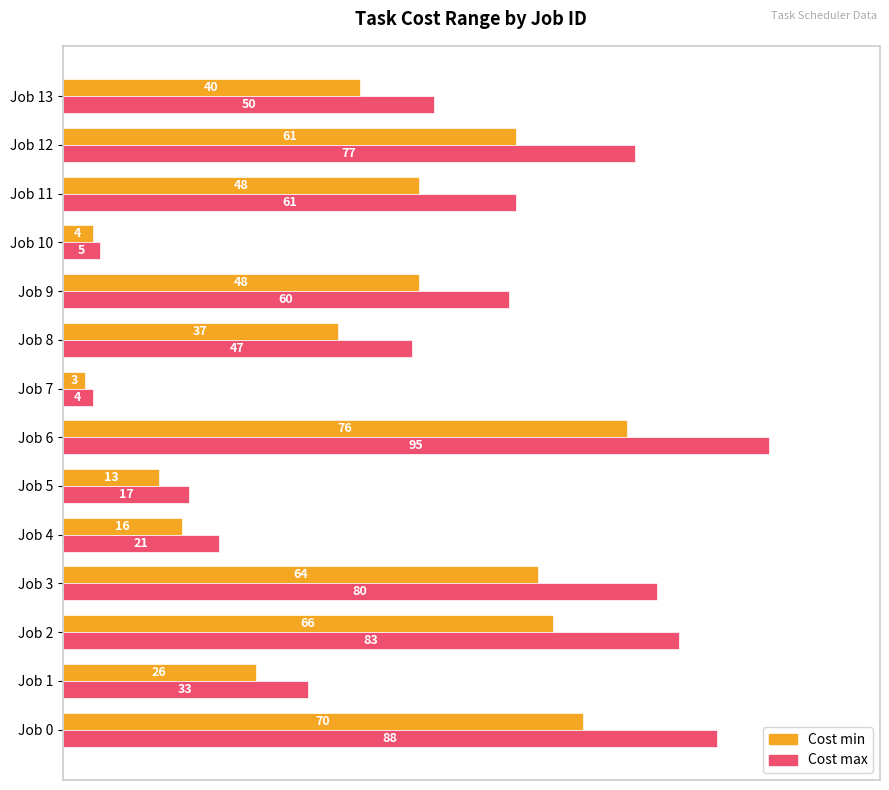

Is the value of Cost max at Job 1 greater than the value of Cost min at Job 9?

No